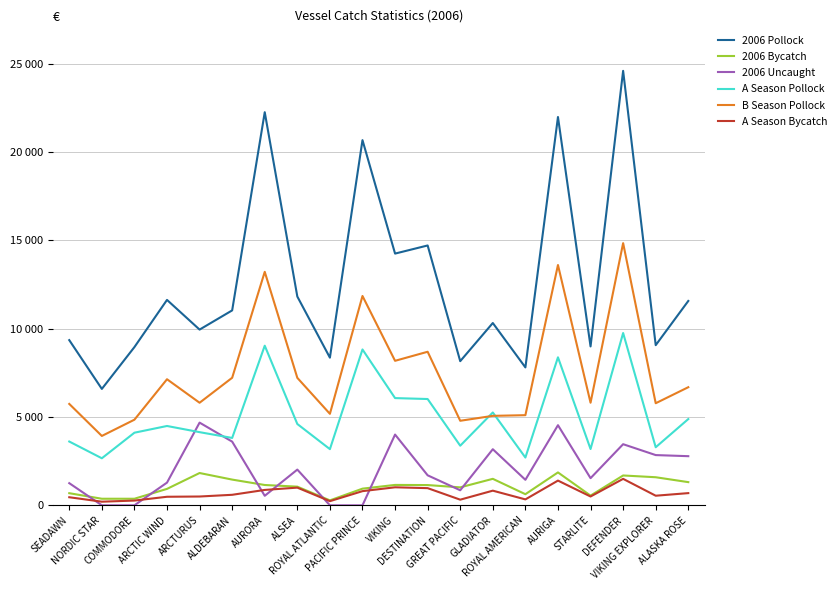

Read the 2006 Pollock value at DESTINATION.

14708.8